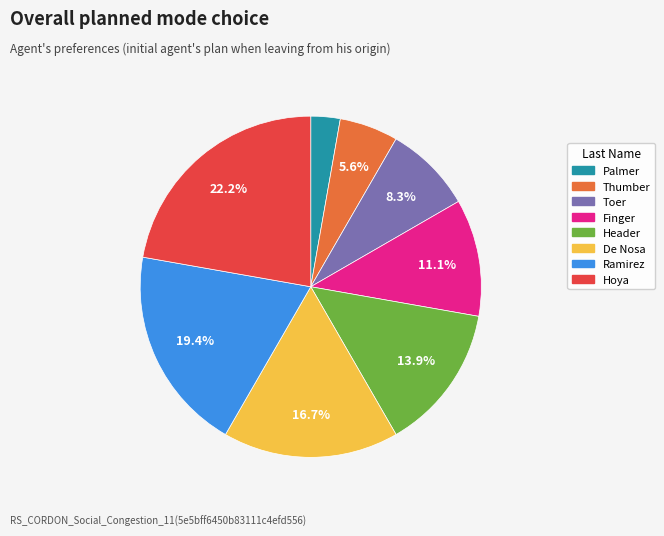

Does any single category account for the majority?

No